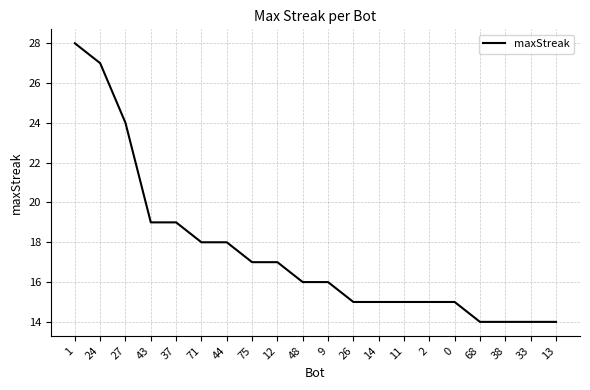

The value at 12 is 17. True or false?

True